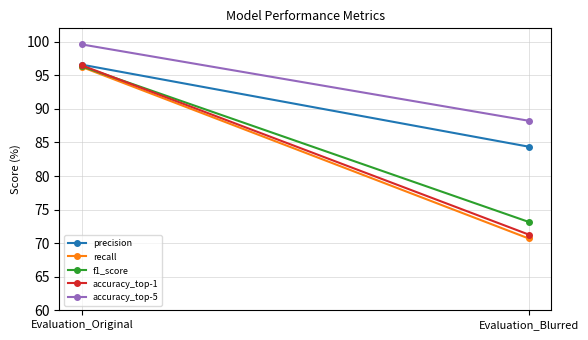

What is the label of the 1st point from the right?

Evaluation_Blurred